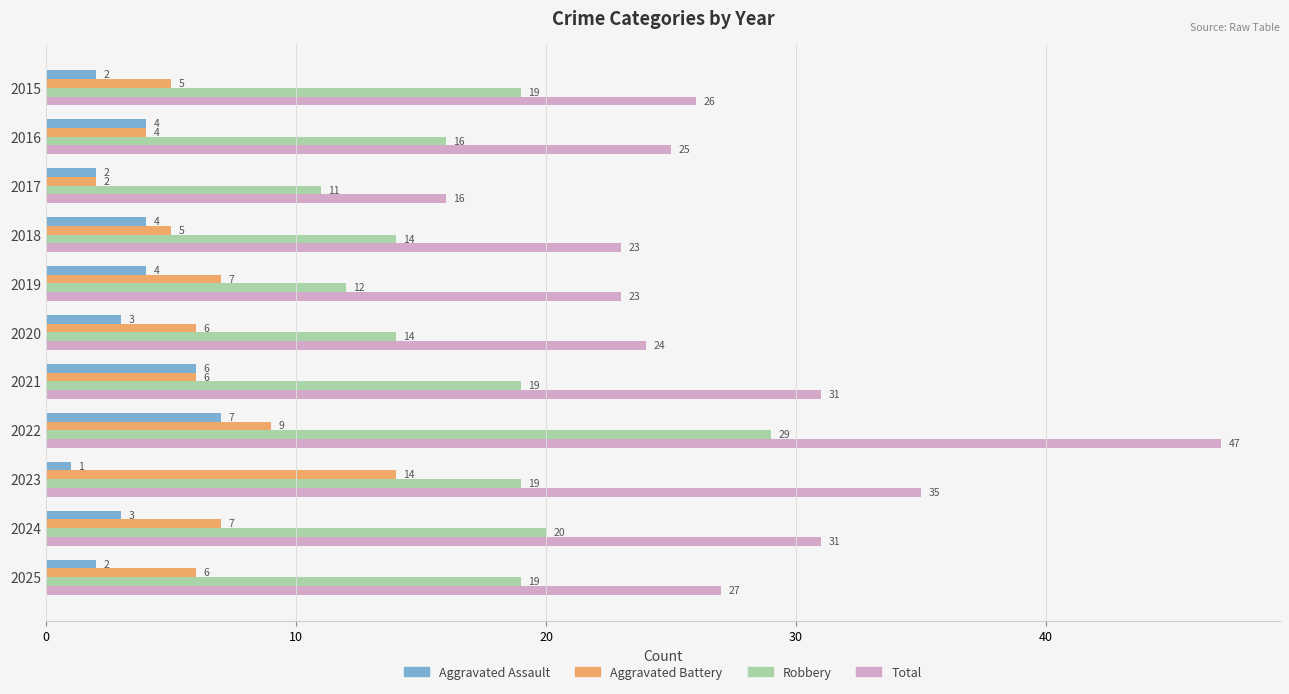

At which category is the sum across all series the highest?

2022